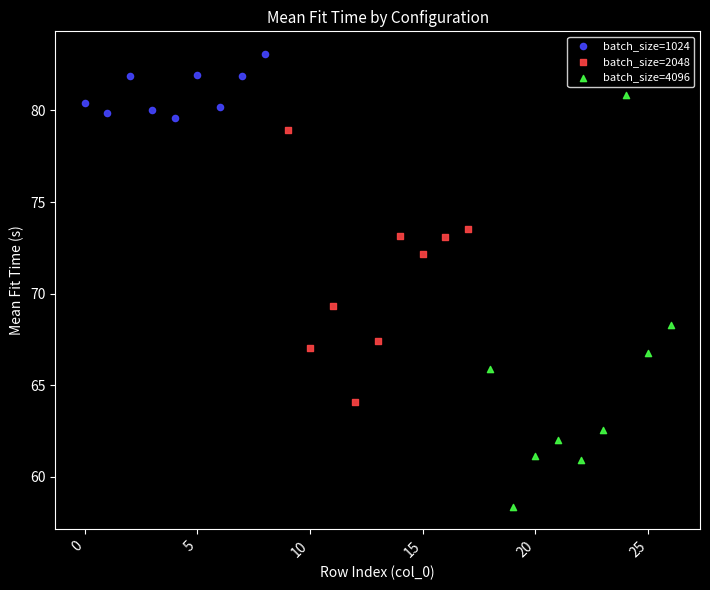

Which series reaches the maximum Y coordinate?

batch_size=1024